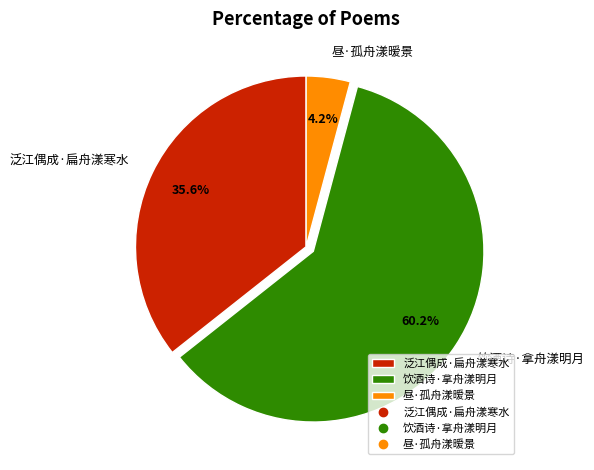

What is the smallest slice in the pie chart?

昼·孤舟漾暧景